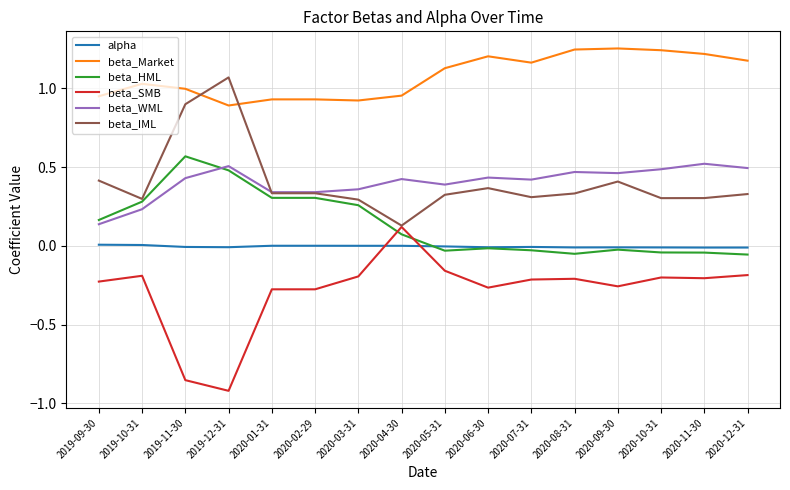

After their last crossing, which series has the higher values: beta_IML or beta_Market?

beta_Market